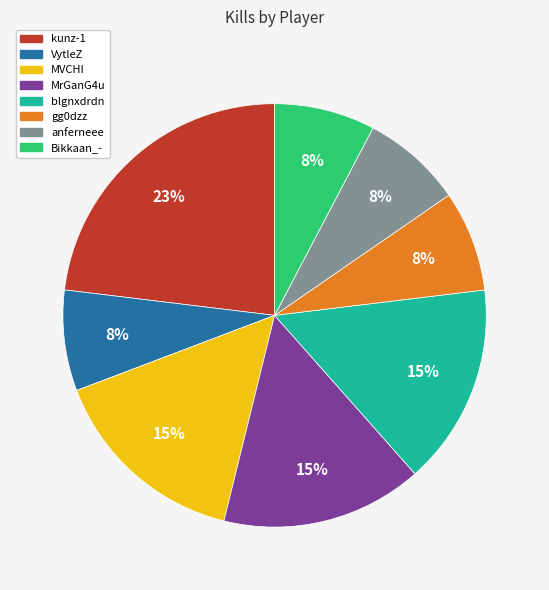

Which has a higher value, blgnxdrdn or VytleZ?

blgnxdrdn